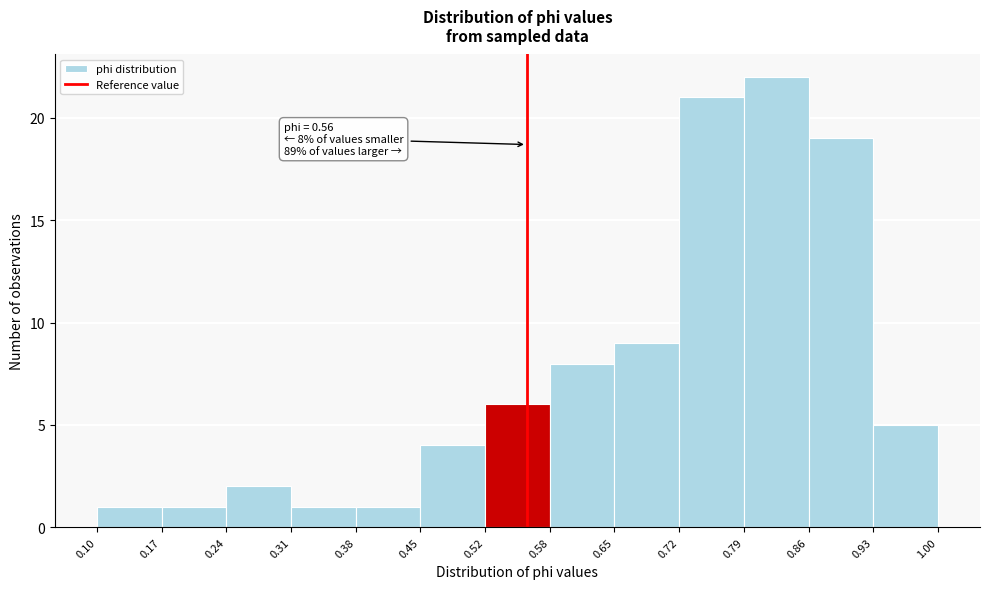

Which range on the x-axis has the tallest bar?

0.79 to 0.86